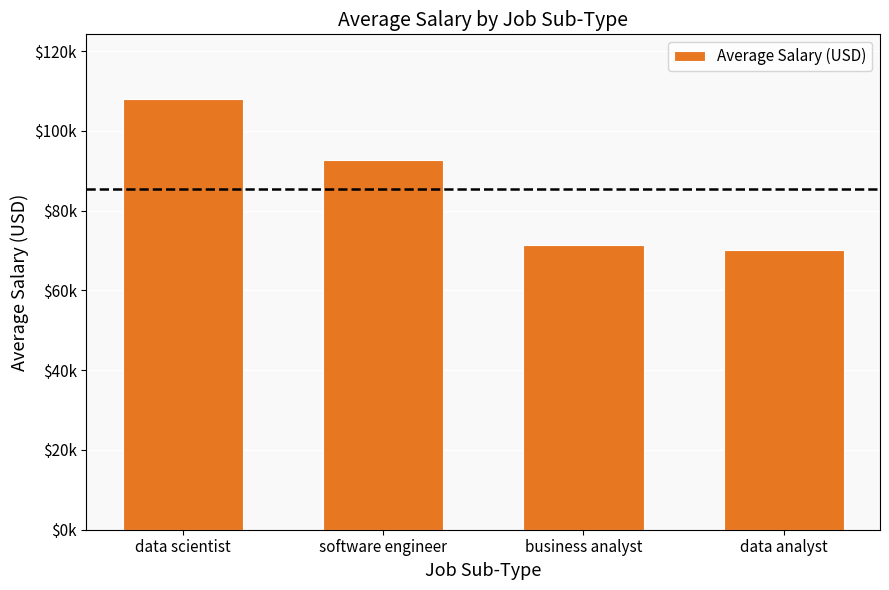

What is the maximum value shown in the chart?

108029.3